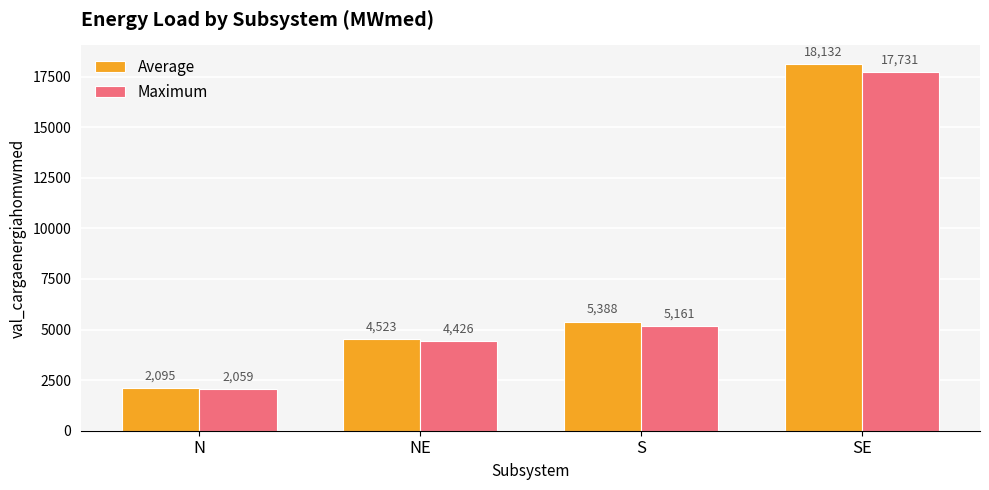

How many data points in Average are above 5388?

2